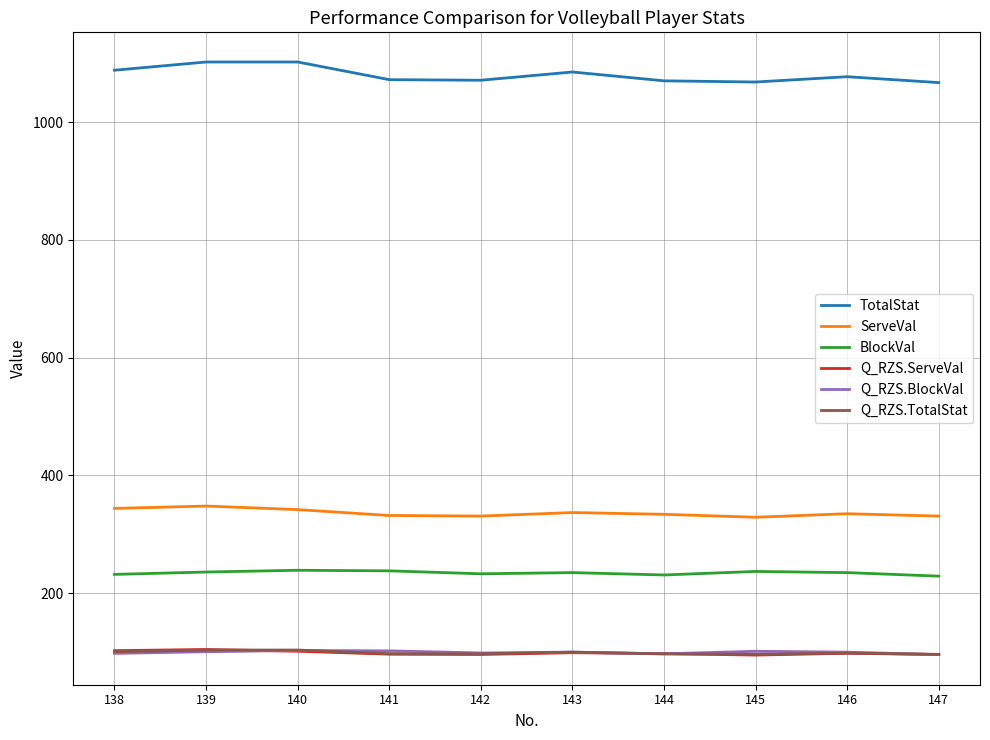

What is the spread (max minus min) of values at 147?

971.3